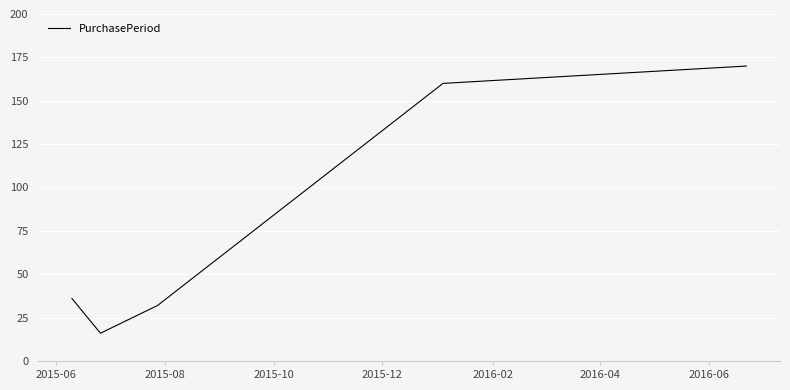

What is the smallest value displayed?

16